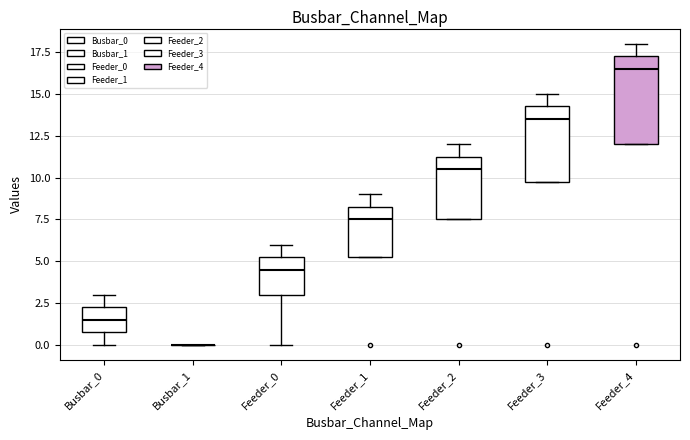

Which box is the tallest, from its lower edge to its upper edge?

Feeder_4